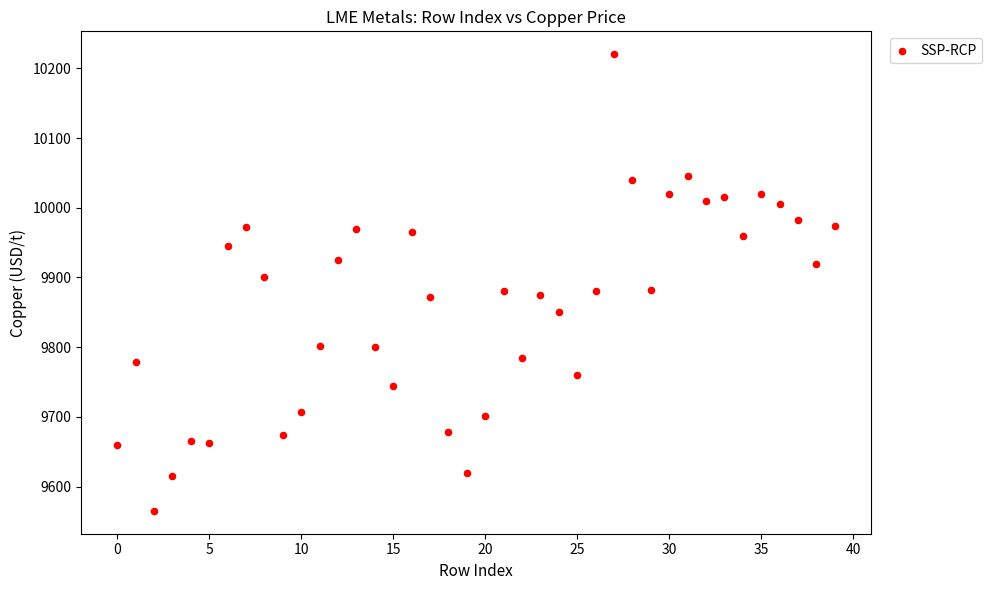

How many points are shown in the scatter plot?

40